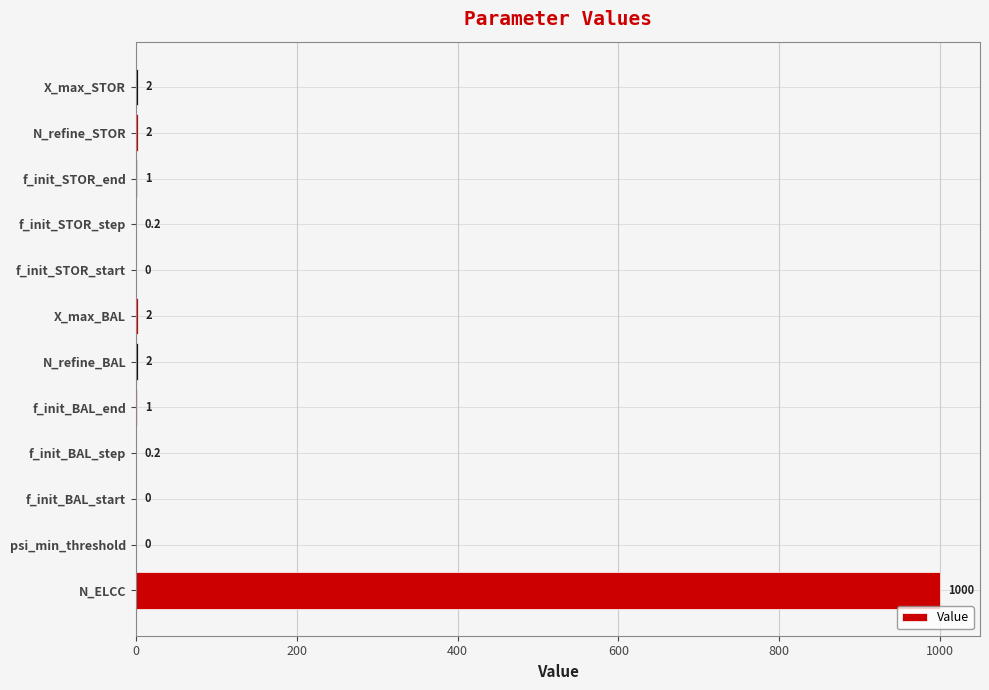

Which category has the highest value across all series?

N_ELCC